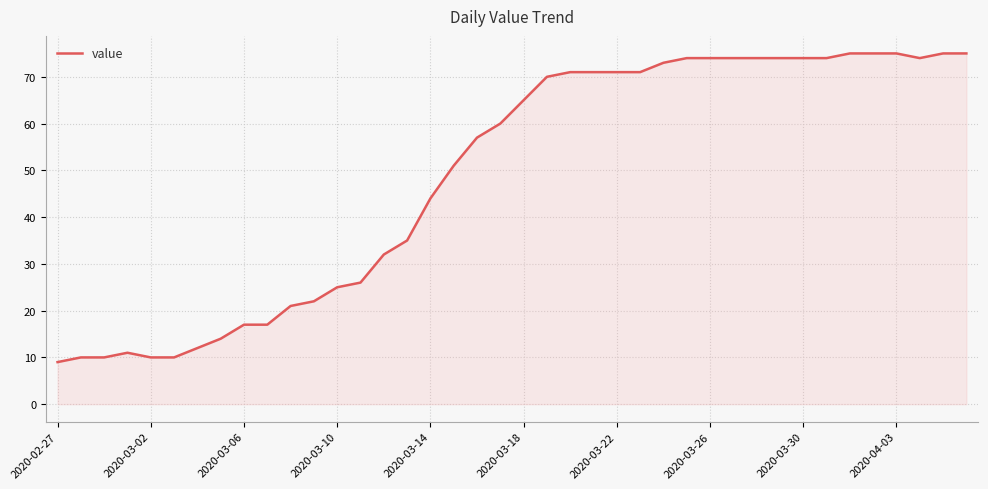

Reading left to right, list all the values displayed in this chart.

9	10	10	11	10	10	12	14	17	17	21	22	25	26	32	35	44	51	57	60	65	70	71	71	71	71	73	74	74	74	74	74	74	74	75	75	75	74	75	75